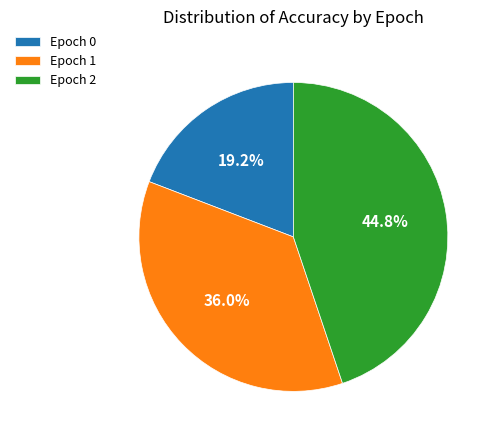

What percentage is NOT represented by Epoch 0?

80.8%